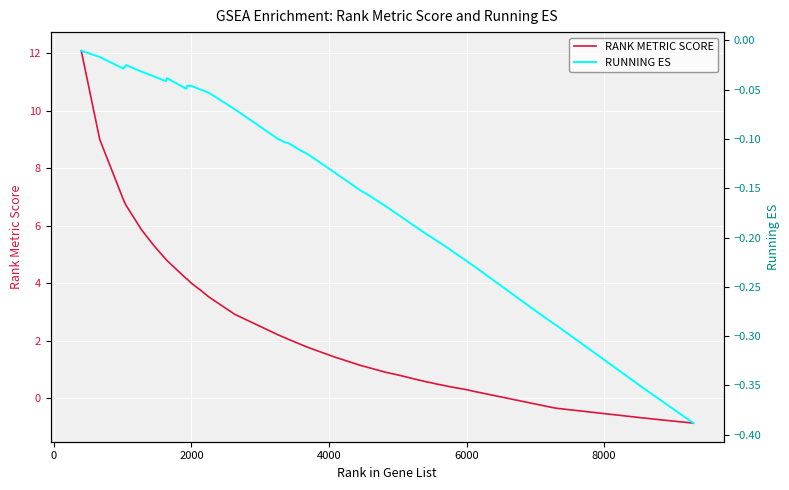

Which series has the largest total across all categories?

RANK METRIC SCORE